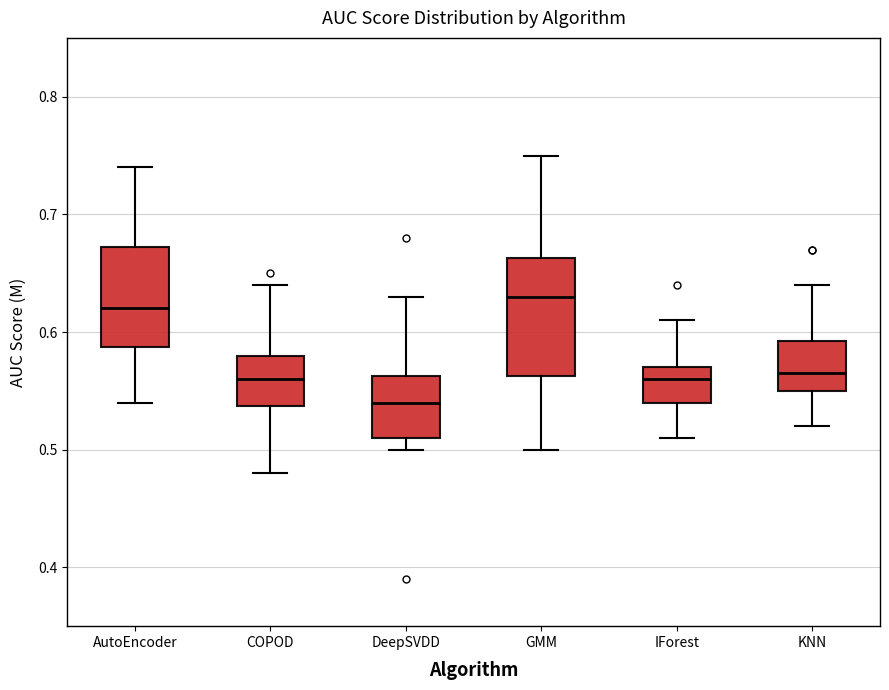

Reading left to right, transcribe this box plot: for each box, give where its median line is, the range the box spans, and where its two whiskers end, as read against the y-axis. The values are not printed on the chart, so give them approximately, as read against the axis.

AutoEncoder: median 0.62, box 0.59 to 0.67, whiskers 0.54 to 0.74
COPOD: median 0.56, box 0.54 to 0.58, whiskers 0.48 to 0.64
DeepSVDD: median 0.54, box 0.51 to 0.56, whiskers 0.50 to 0.63
GMM: median 0.63, box 0.56 to 0.66, whiskers 0.50 to 0.75
IForest: median 0.56, box 0.54 to 0.57, whiskers 0.51 to 0.61
KNN: median 0.57, box 0.55 to 0.59, whiskers 0.52 to 0.64